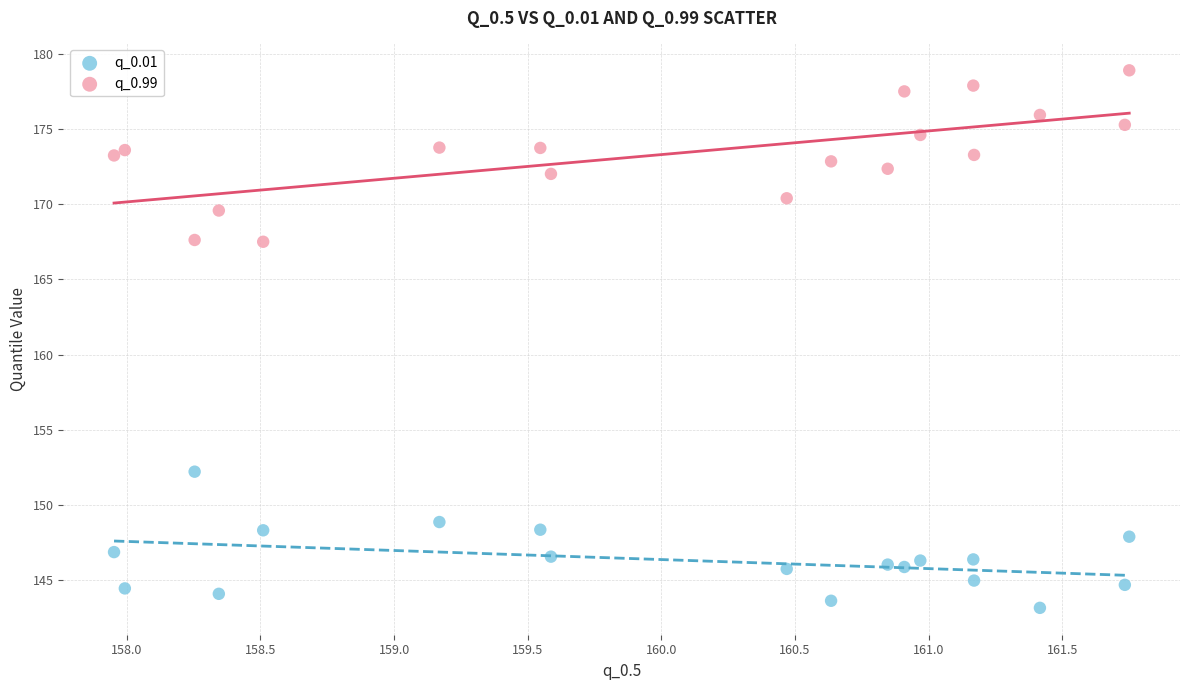

Which series has the largest Y range (max minus min)?

q_0.99